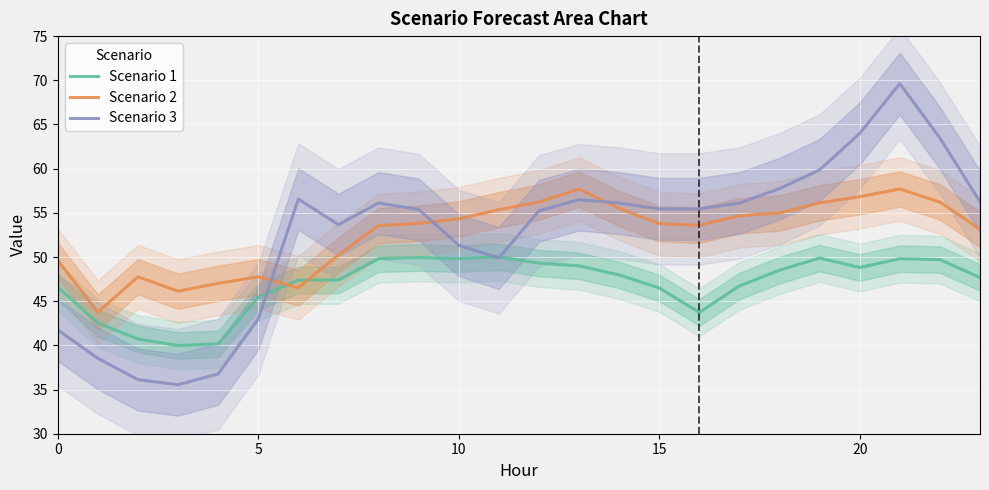

What is the minimum value for Scenario 2?

43.8